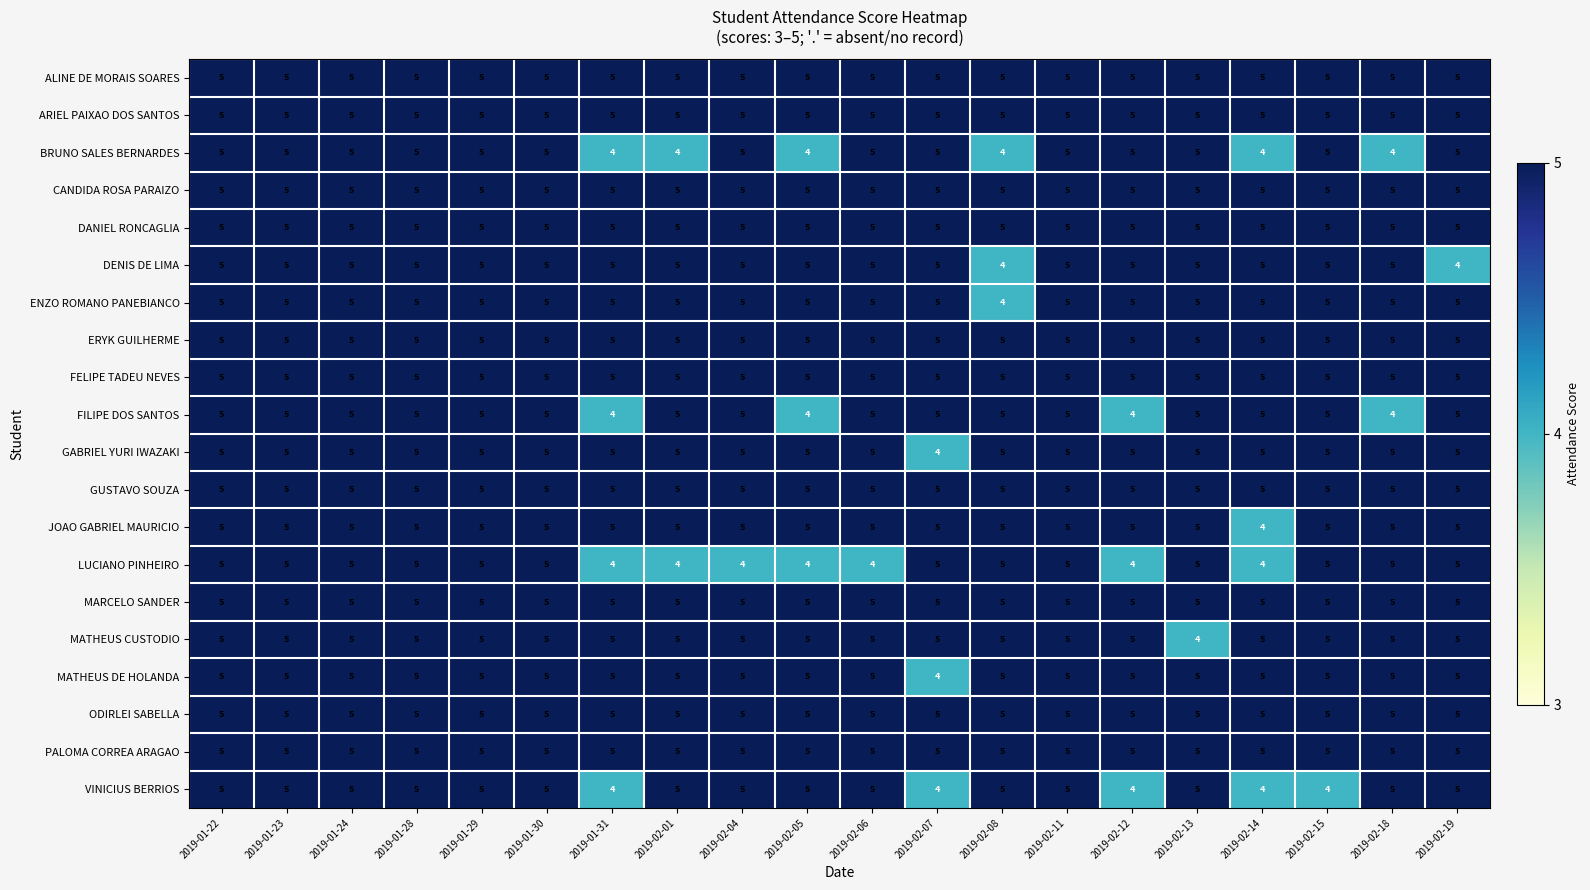

What is the total value across all series at 2019-02-18?

98